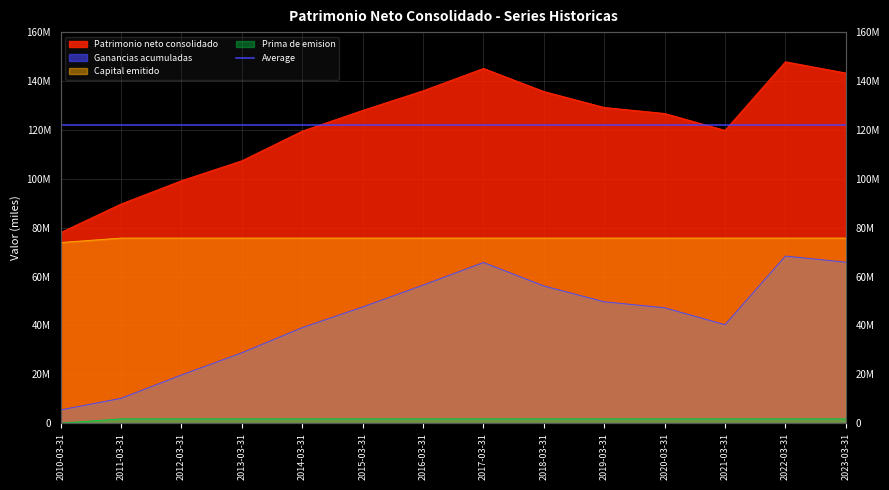

Rank the series at 2021-03-31 from lowest to highest value.

Prima de emision, Ganancias acumuladas, Capital emitido, Patrimonio neto consolidado